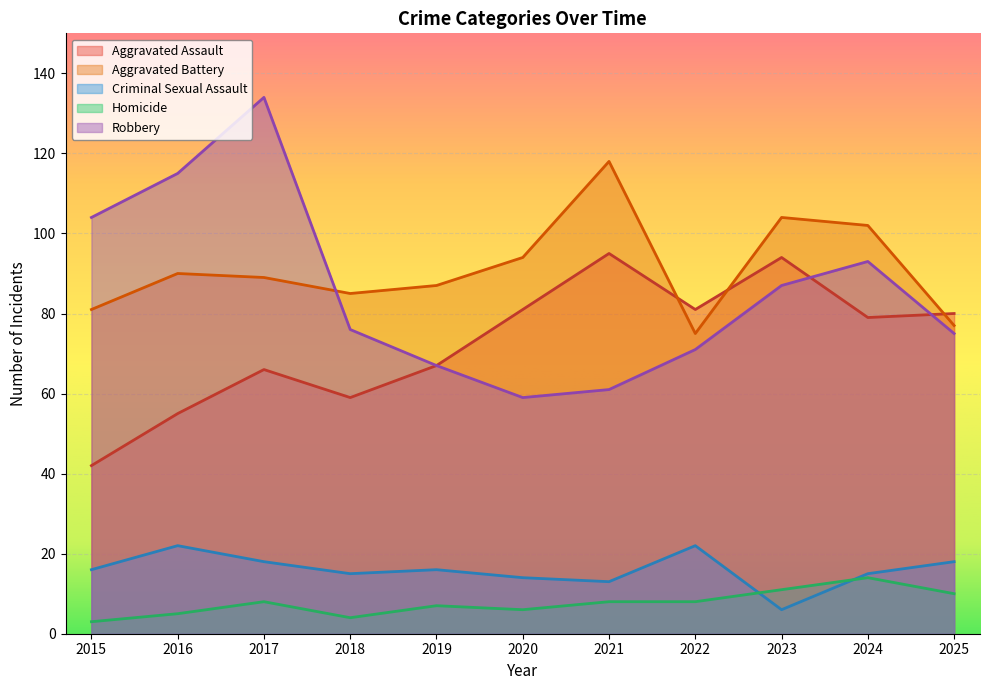

Does the chart display data point markers on the line(s)?

No